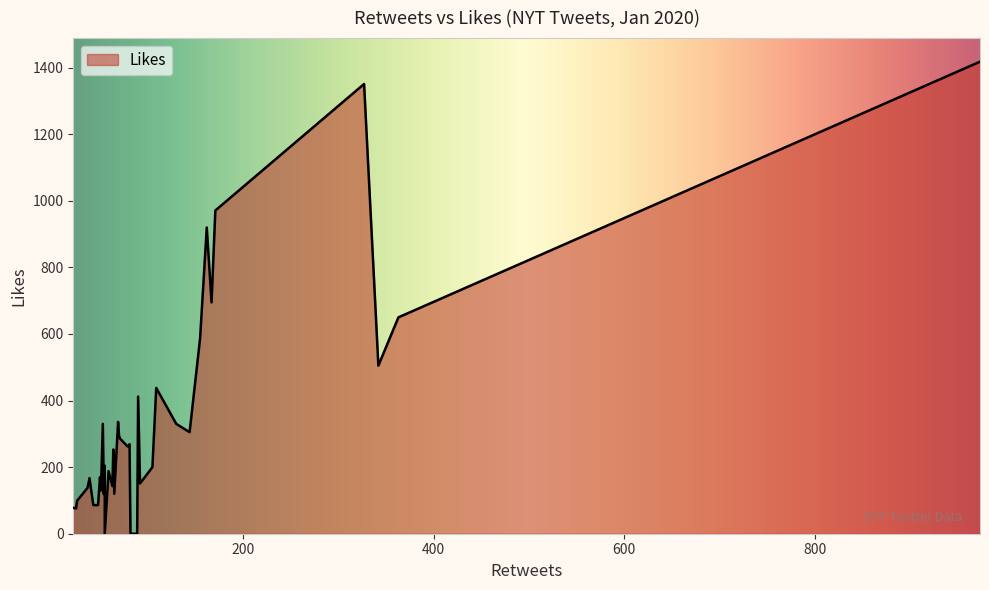

What is the maximum value shown in the chart?

1418